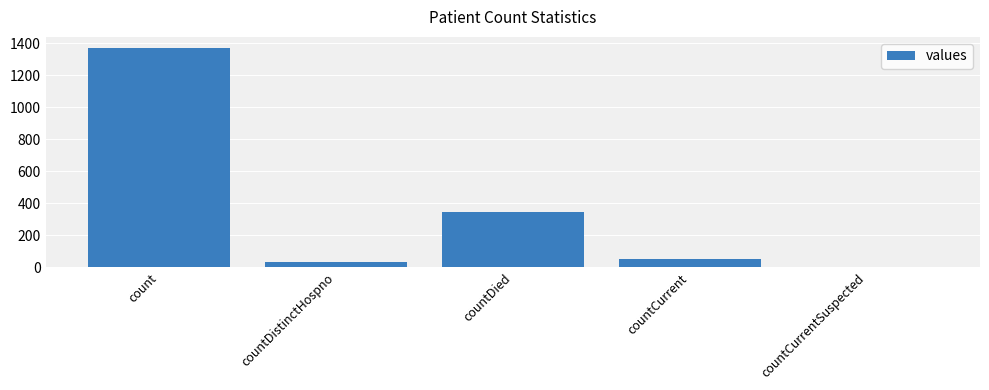

Where is the data nearest to the value 685?

countDied